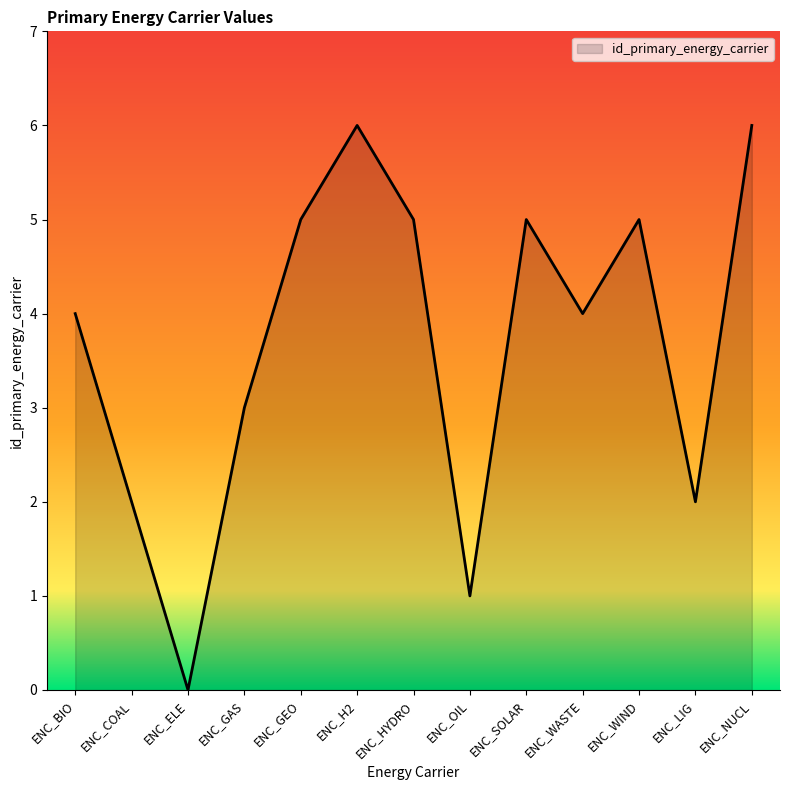

Between ENC_WIND and ENC_NUCL, which is larger?

ENC_NUCL